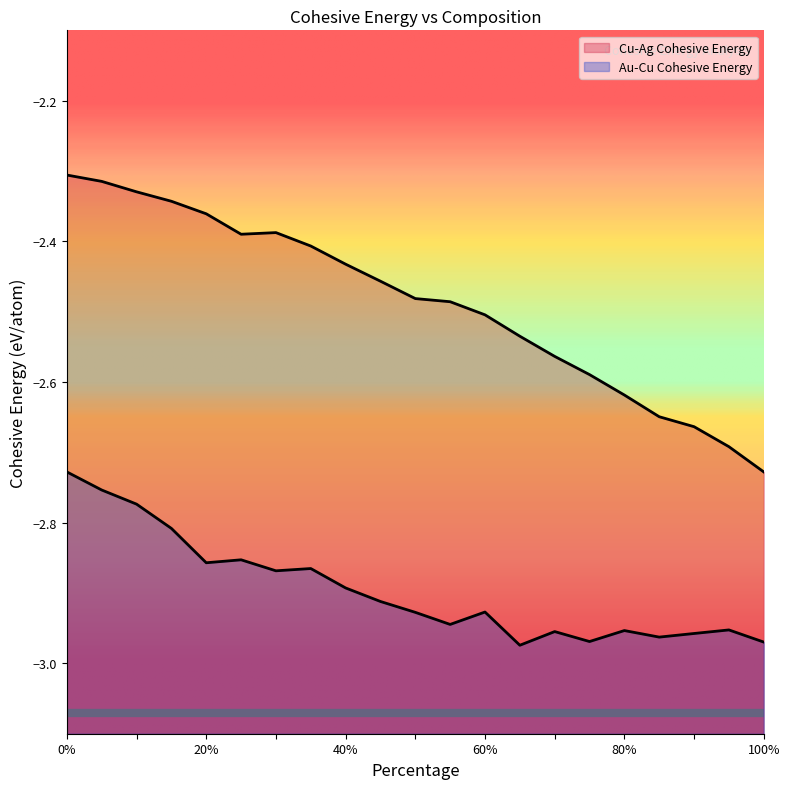

What is the sum of all values?

-52.2